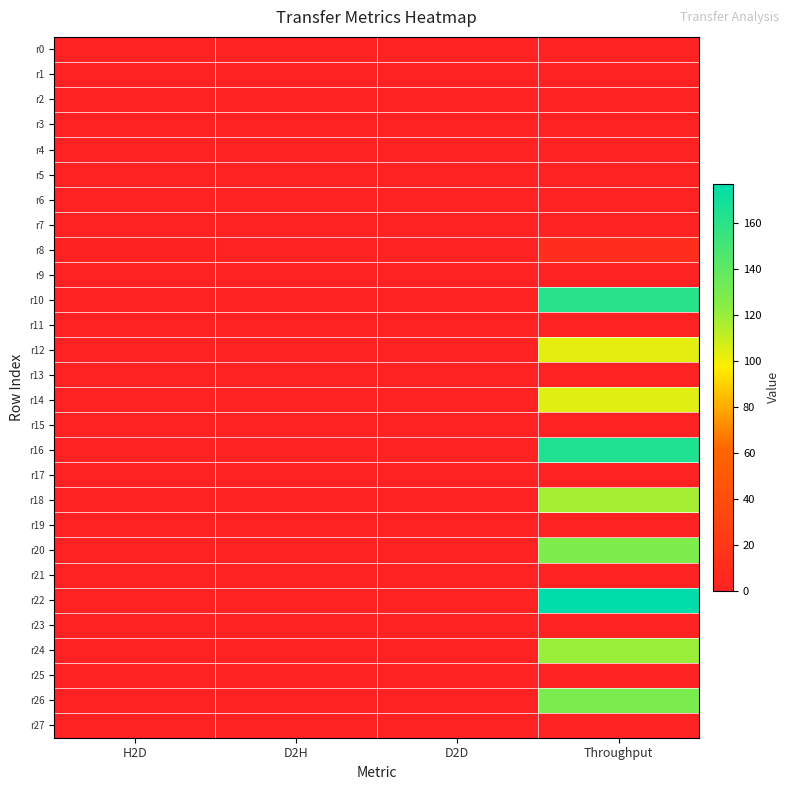

Between Throughput and H2D, which is larger?

Throughput